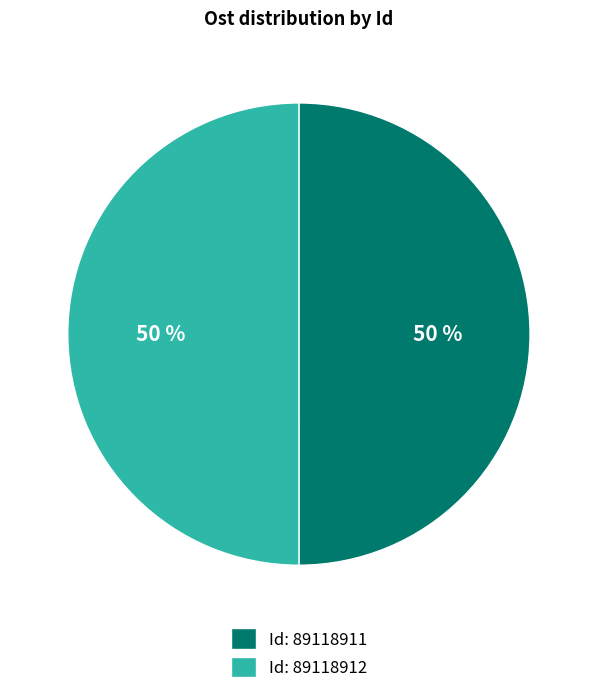

Do Id: 89118912 and Id: 89118911 together represent more than half of the pie?

Yes